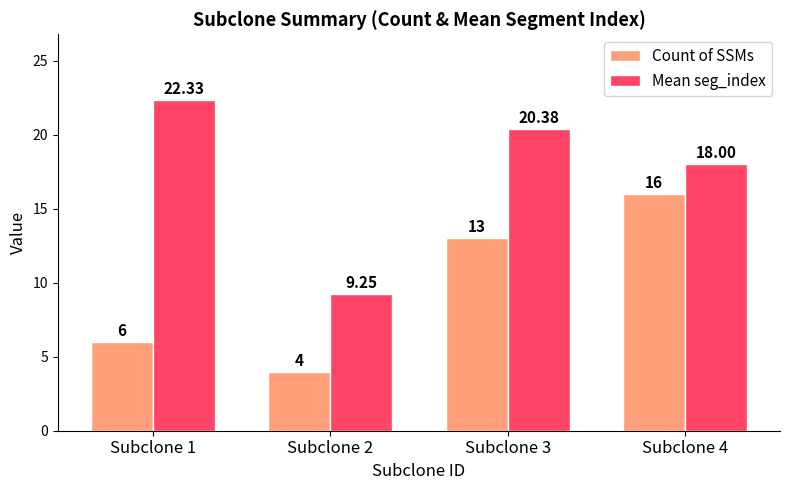

List the labels in order of Count of SSMs value, largest first.

Subclone 4, Subclone 3, Subclone 1, Subclone 2